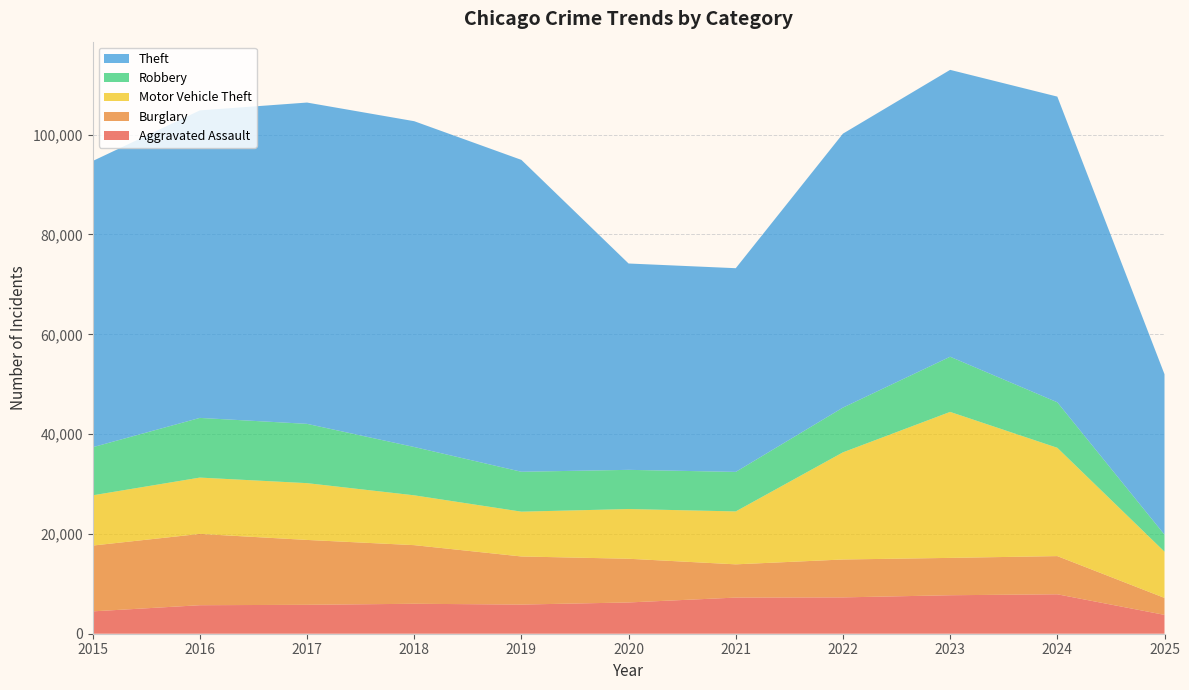

Reading right to left, list all the values displayed in this chart.

Aggravated Assault: 3778	7903	7712	7281	7242	6265	5842	6002	5793	5713	4480
Burglary: 3398	7651	7485	7594	6661	8758	9639	11747	13001	14289	13184
Motor Vehicle Theft: 9262	21704	29255	21472	10605	9961	8978	9985	11380	11285	10068
Robbery: 3416	9119	11052	8964	7920	7855	7995	9681	11881	11960	9638
Theft: 32145	61256	57488	54899	40820	41350	62499	65290	64386	61624	57353